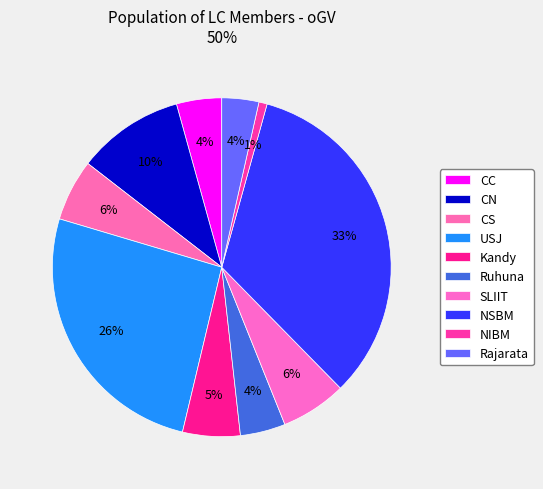

How many slices are in this pie chart?

10